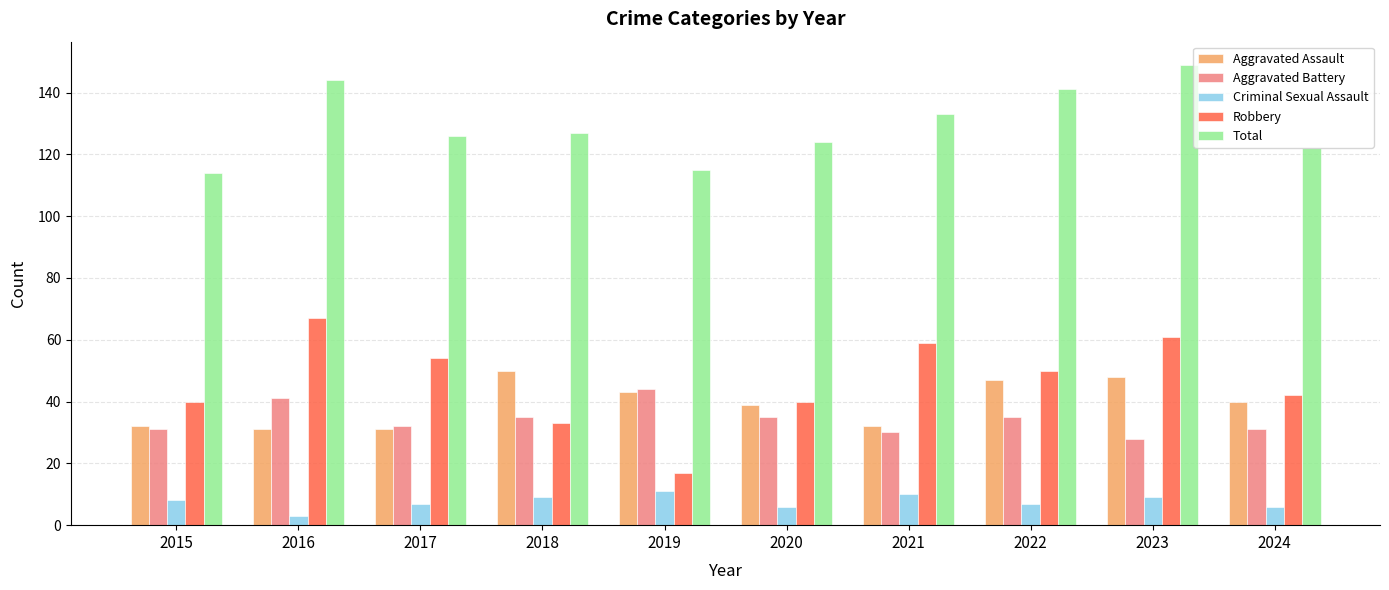

Is it true that Robbery equals 23 at 2023?

False